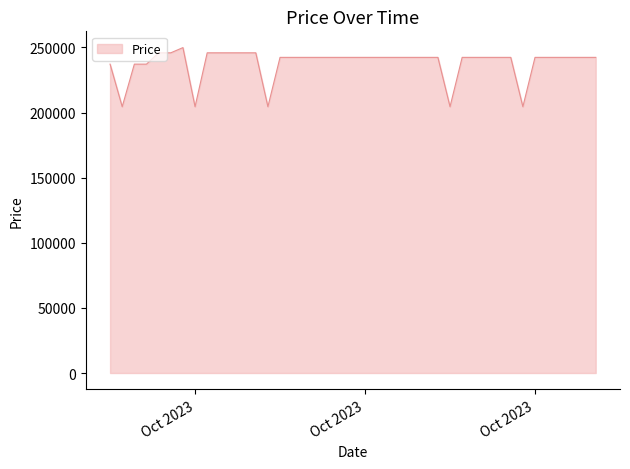

What is the smallest value displayed?

204500